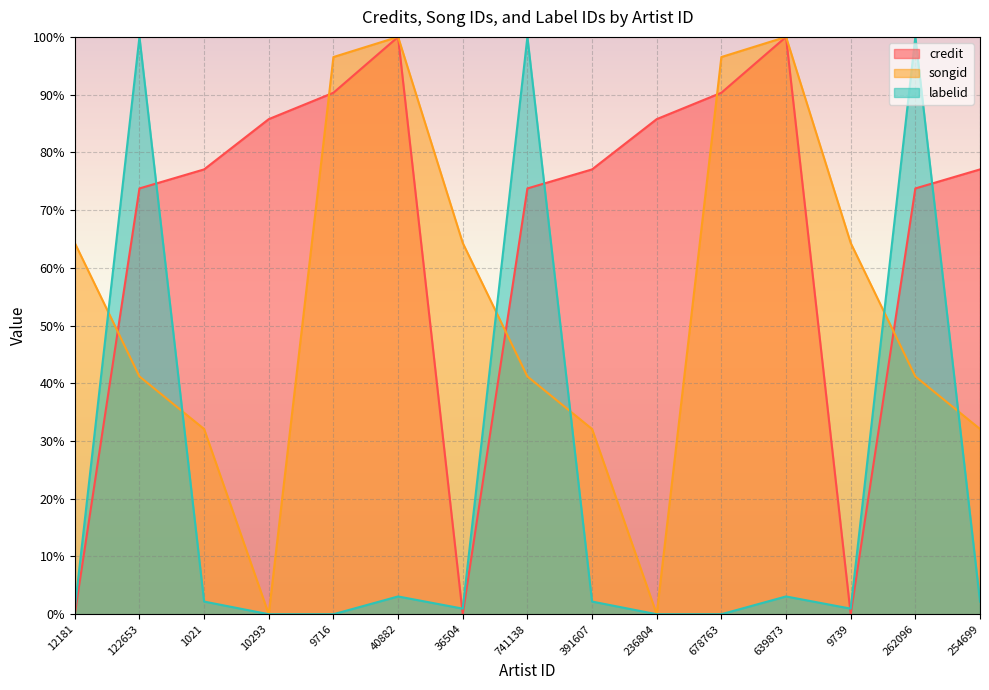

At 262096, list the series in order from smallest to largest.

songid, credit, labelid